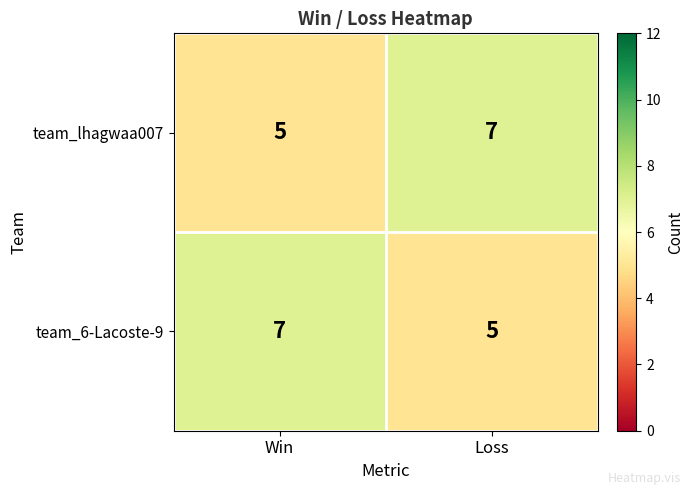

What is the total value across all series at Win?

12